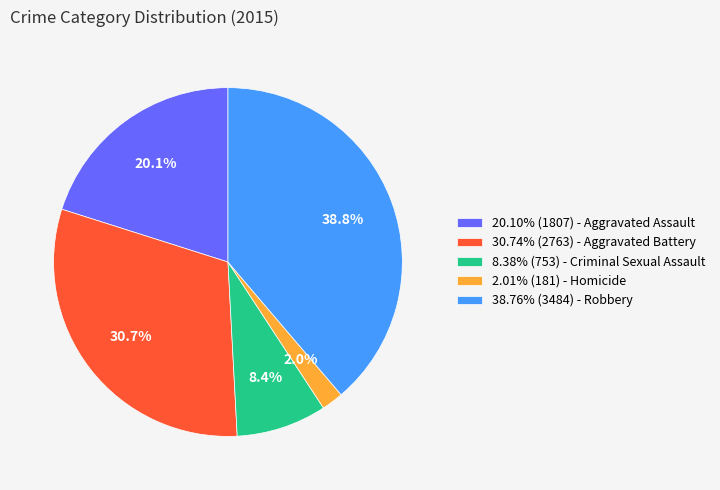

Is there any slice that represents more than half of the pie?

No